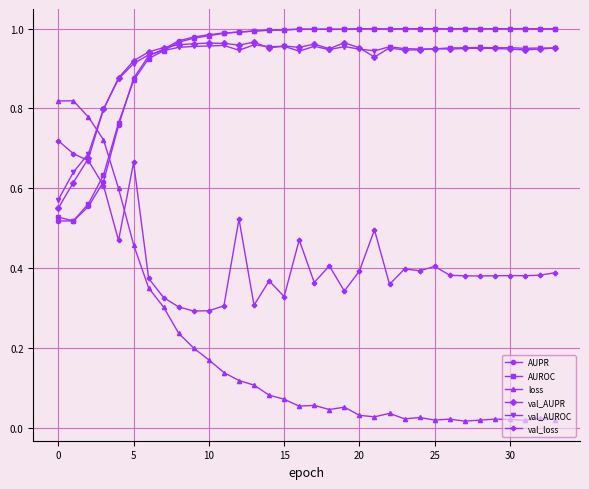

At how many categories does at least one series exceed 0?

34